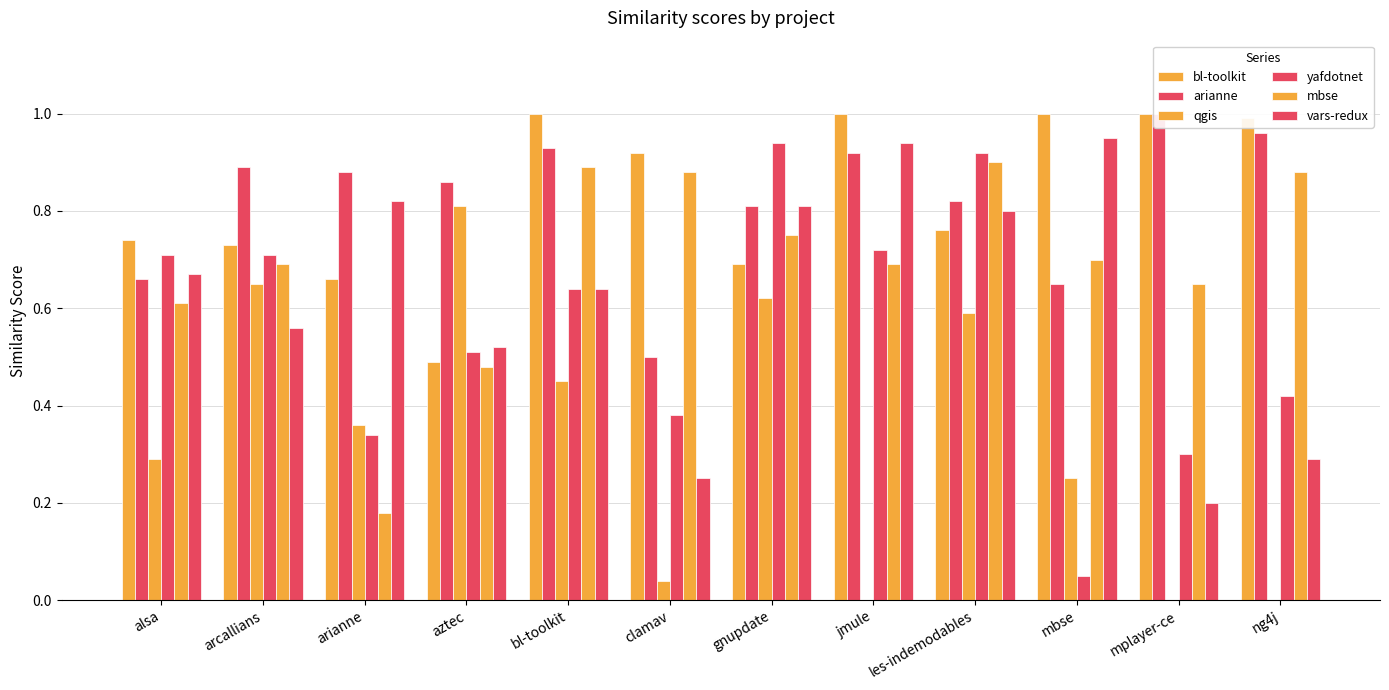

Which series changed the most between alsa and les-indemodables?

qgis